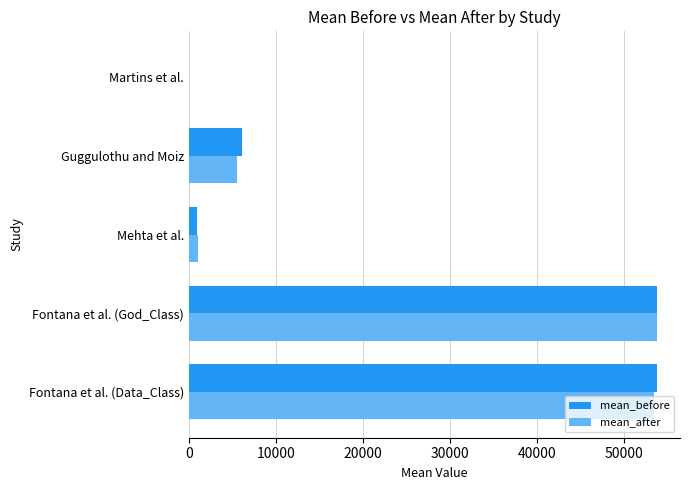

What is the minimum value shown in the chart?

3.0